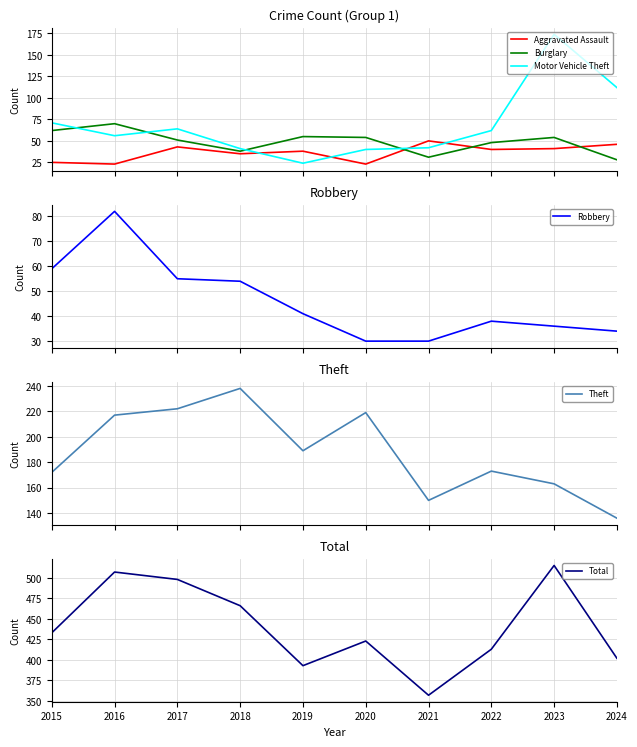

Where is the first local maximum for Motor Vehicle Theft?

2017